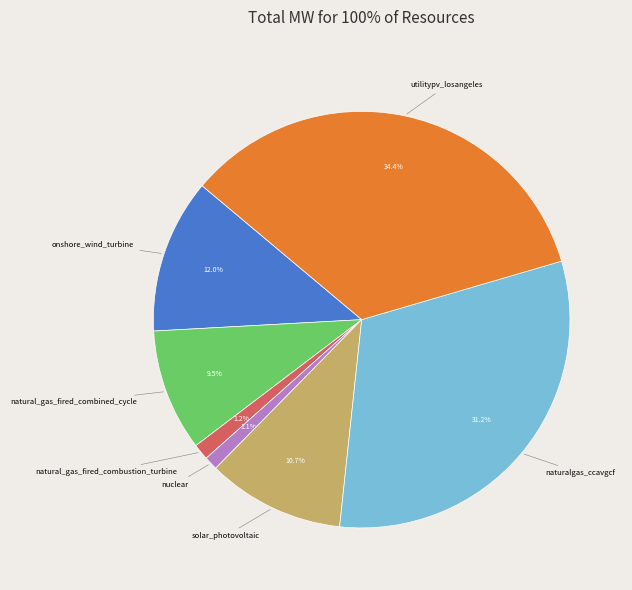

To the nearest percent, what portion does naturalgas_ccavgcf represent?

31%